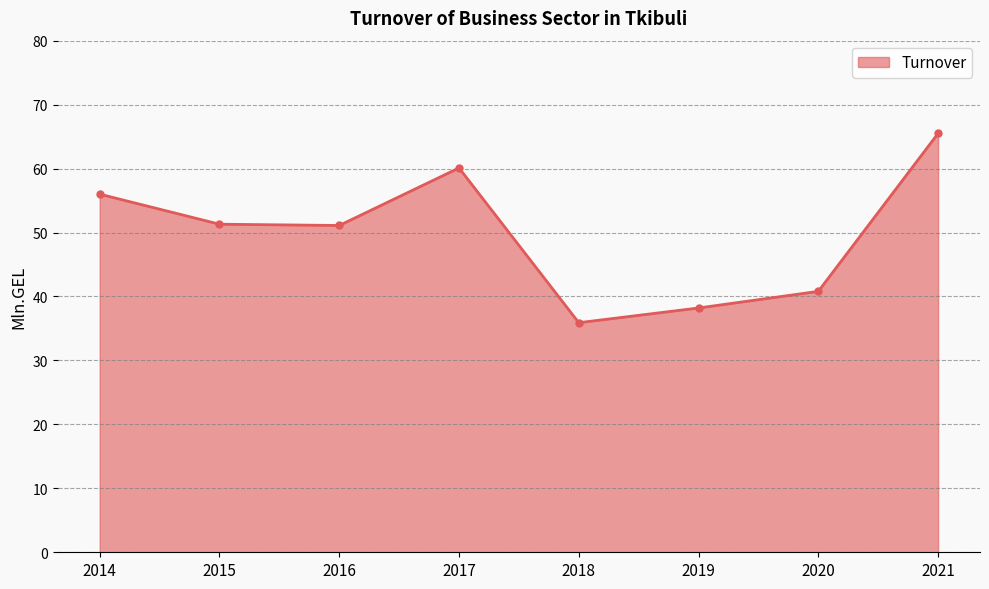

The chart shows a value of 74.3 at 2016. True or false?

False